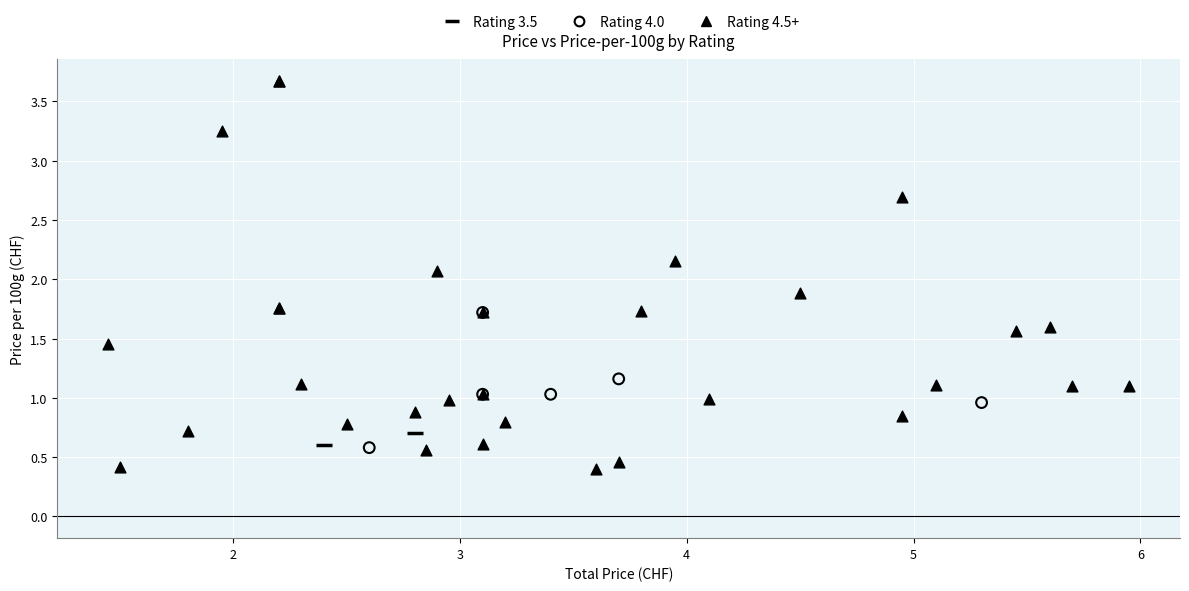

Which series has the largest Y range (max minus min)?

Rating 4.5+